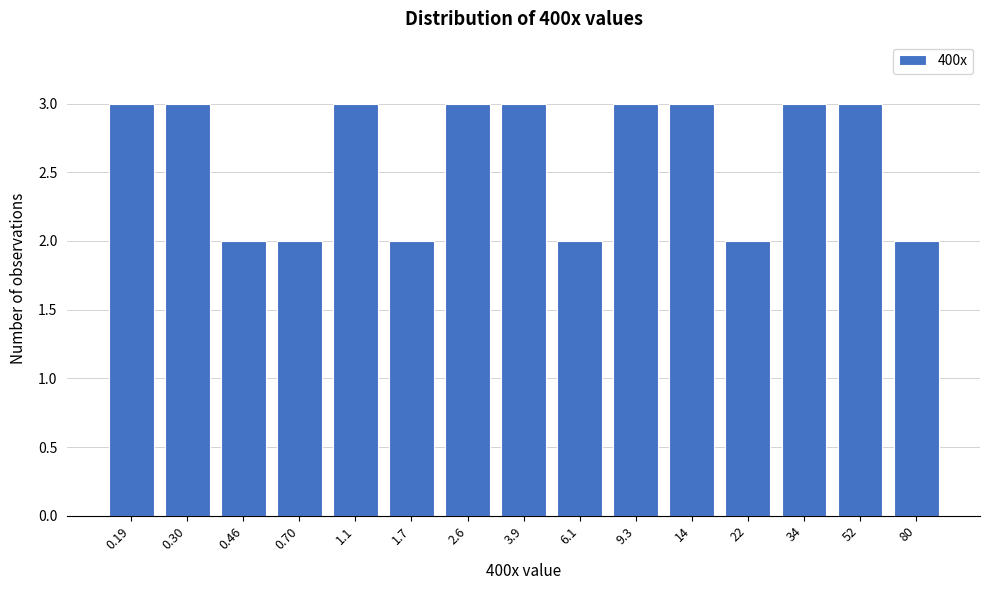

Reading left to right, list all the values displayed in this chart.

3	3	2	2	3	2	3	3	2	3	3	2	3	3	2